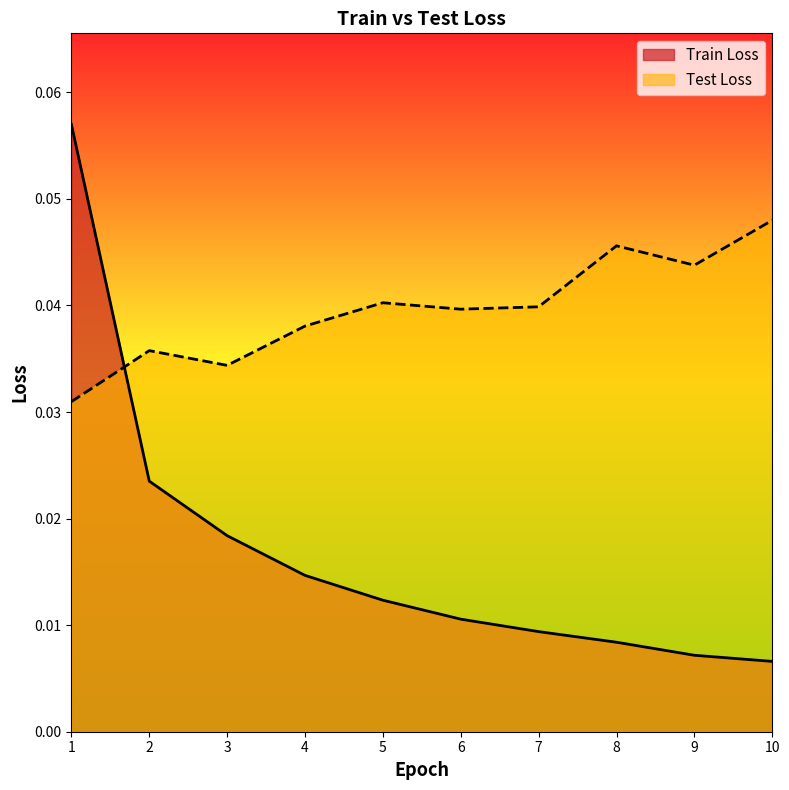

Rank the series by their average value, from highest to lowest.

Test Loss, Train Loss